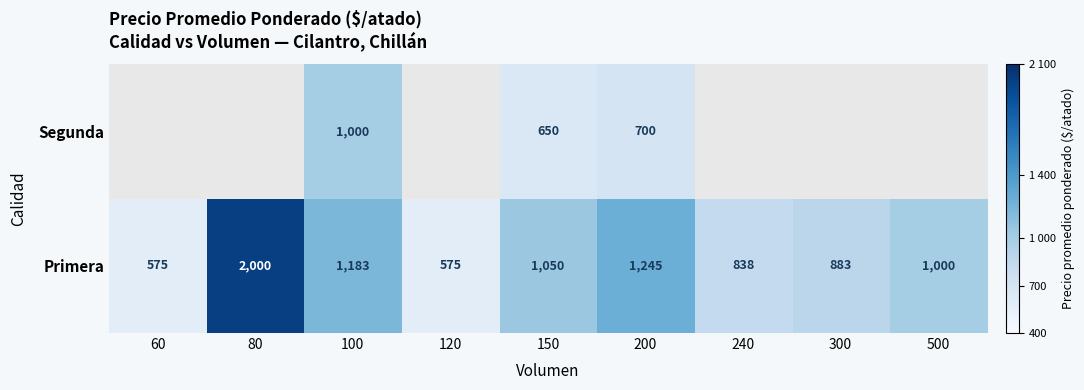

At which category is the sum across all series the highest?

100